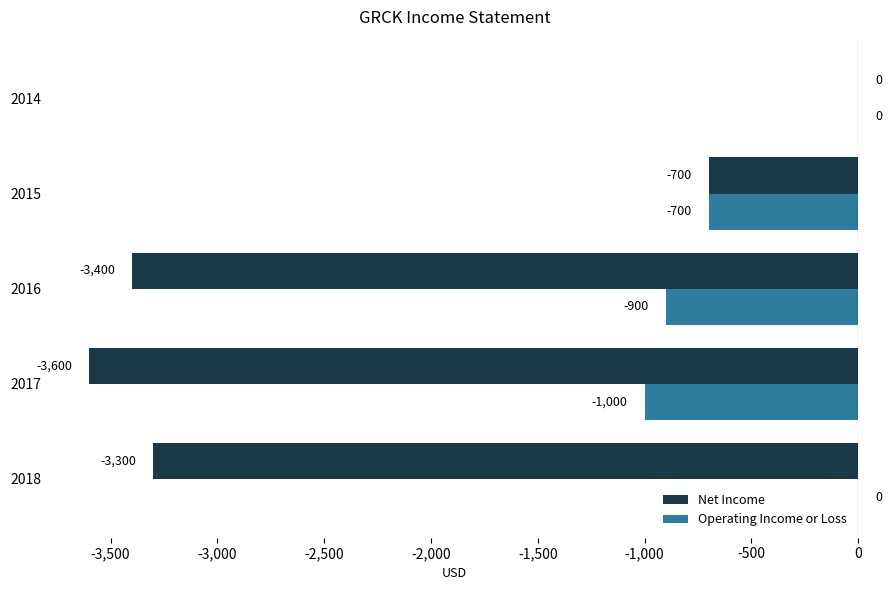

The value of Net Income at 2018 is -1946. True or false?

False